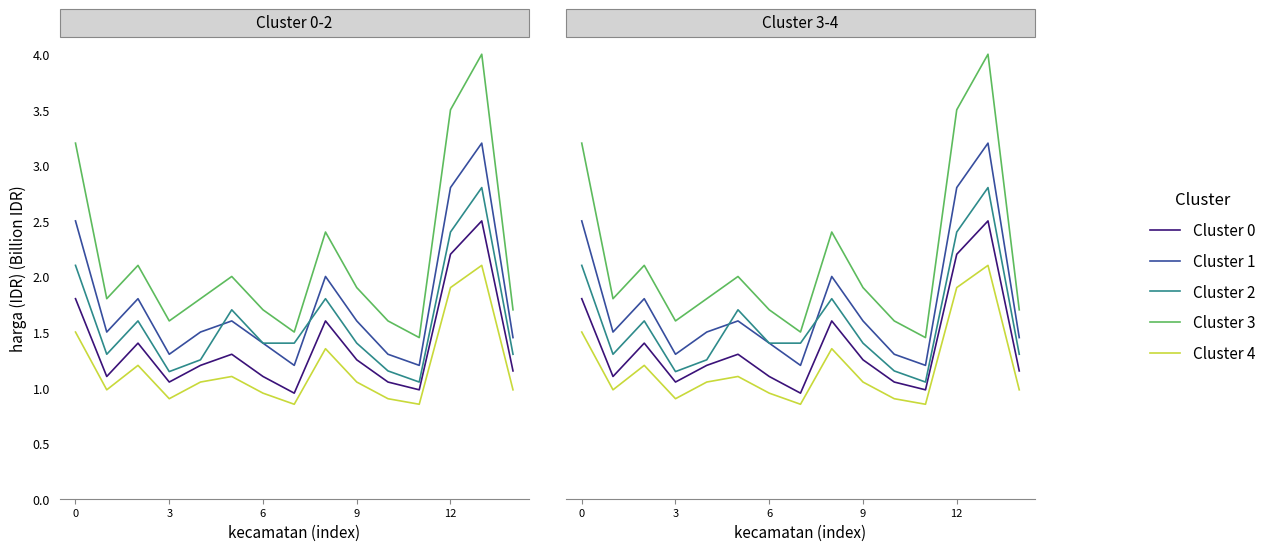

True or false: Cluster 4 and Cluster 0 intersect in this chart.

False